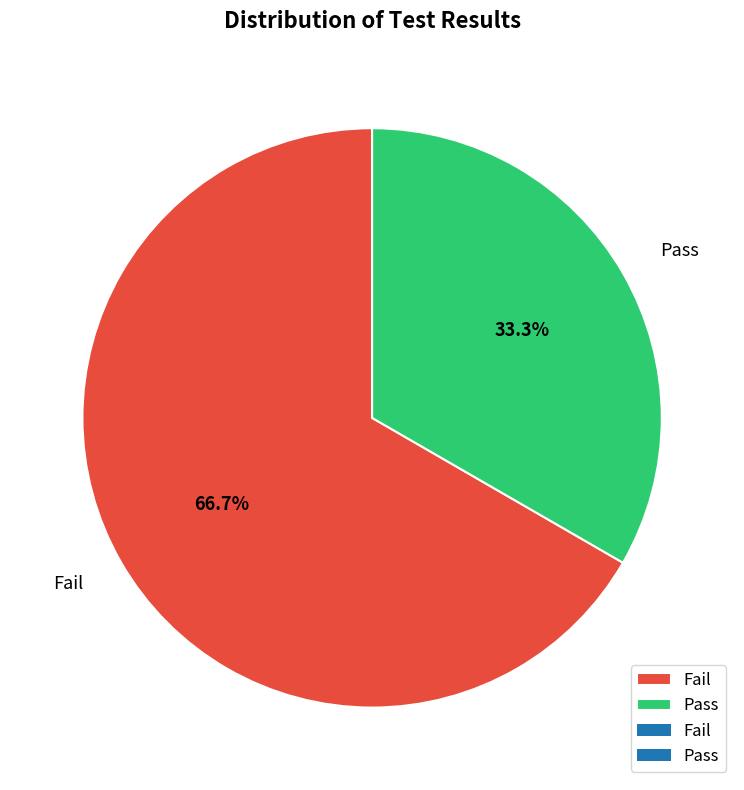

Which slice is the smallest?

Pass